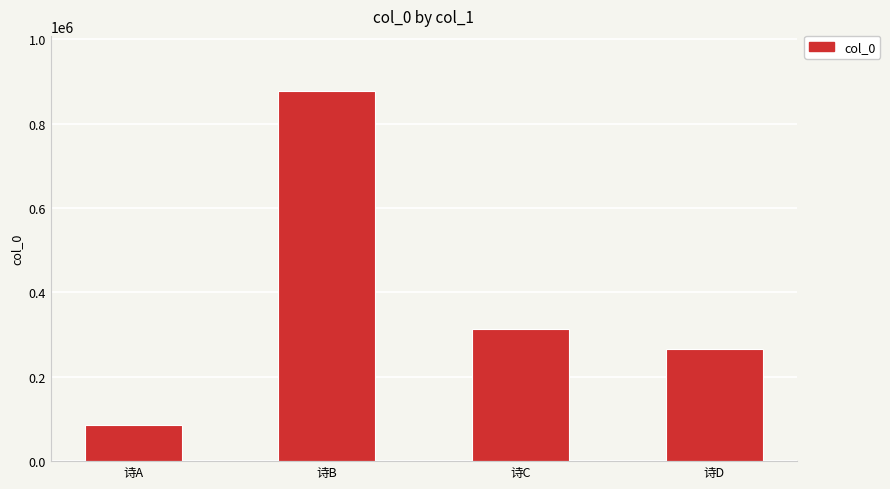

Count the number of categories in the chart.

4